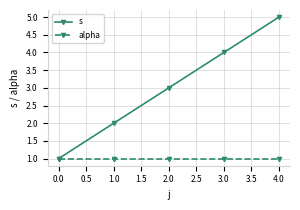

Is the value of s at 1.0 greater than the value of alpha at 0.0?

Yes